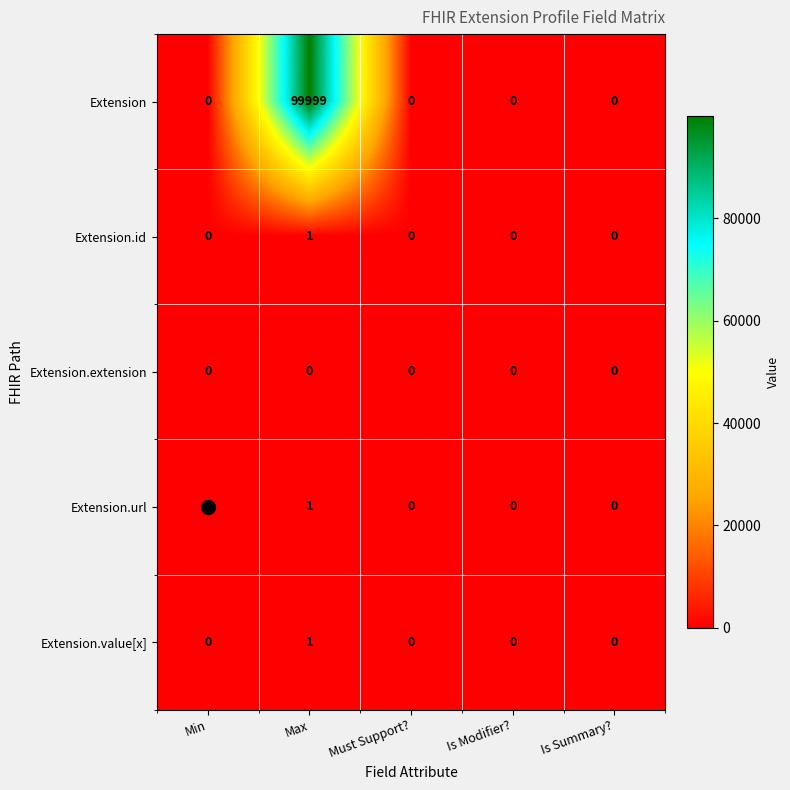

The Extension.url series shows 1 at Is Summary?. True or false?

False